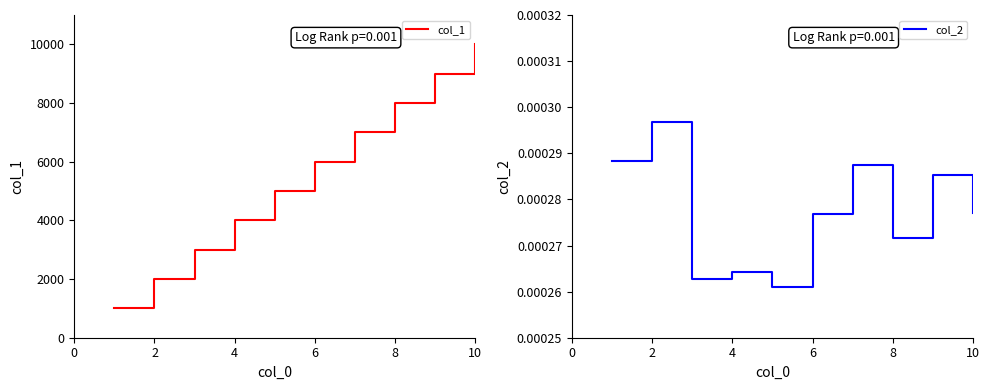

What is the highest value of the col_1 series?

10000